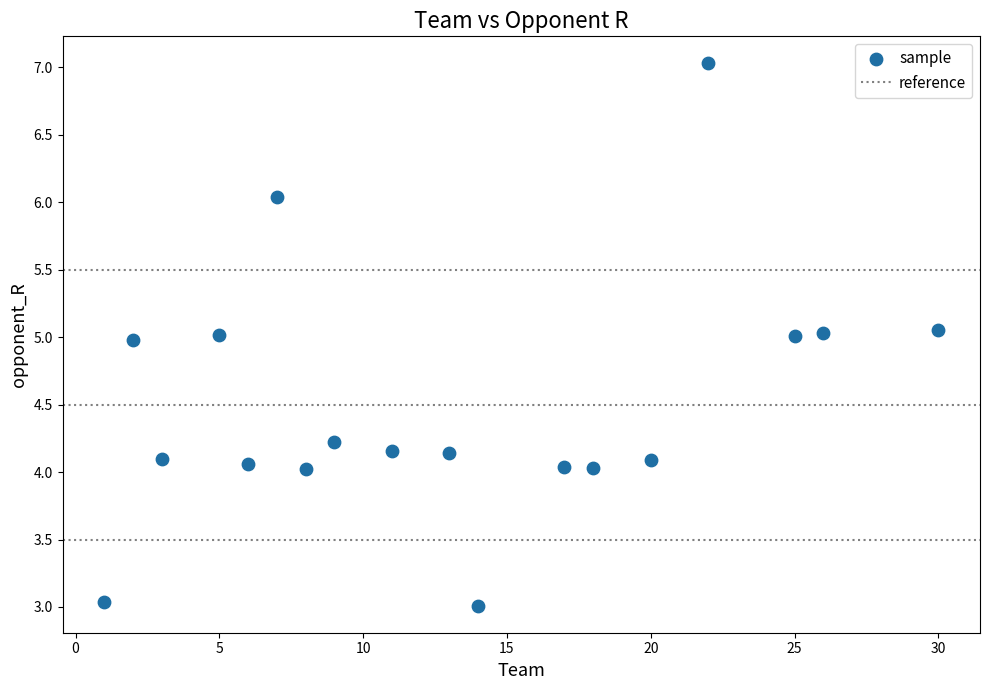

What is the range of Y values (max minus min)?

4.0